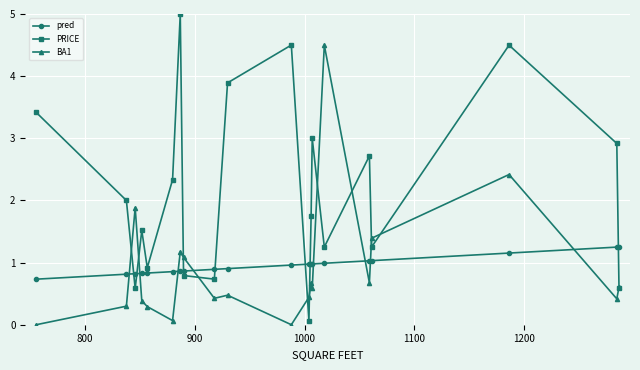

List the series in order of their peak value, highest first.

PRICE, BA1, pred